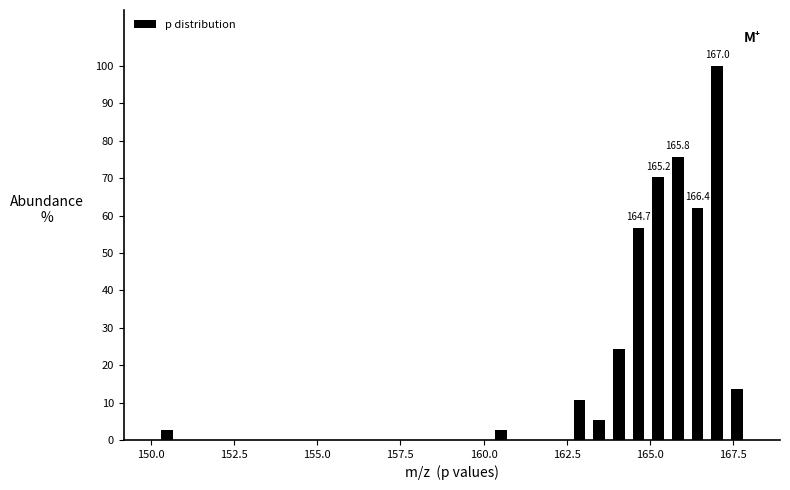

Around what value on the x-axis is the tallest bar? Give the approximate position of its centre, as read against the axis.

167.0